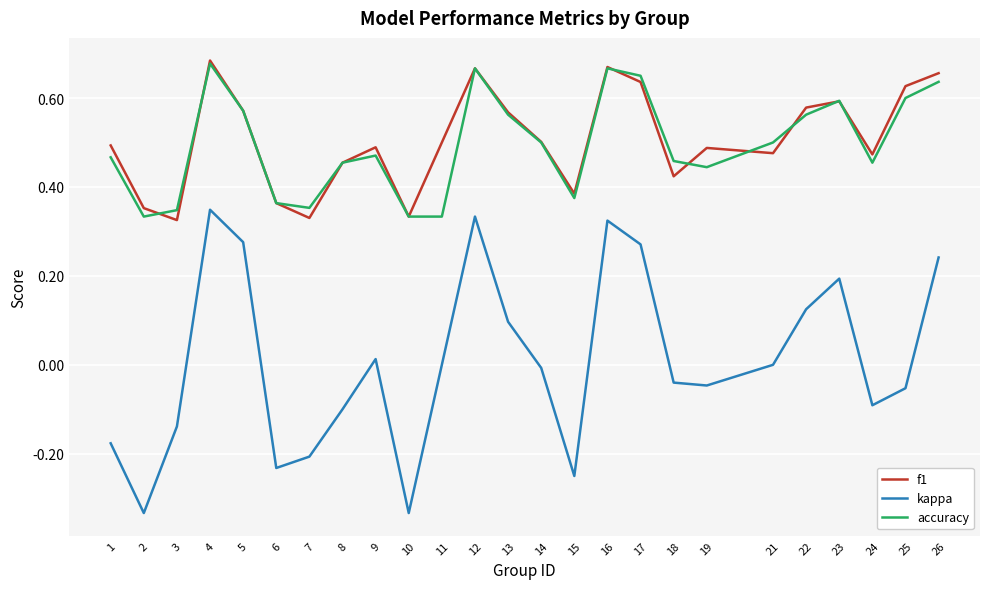

What is the total value across all series at 1?

0.8